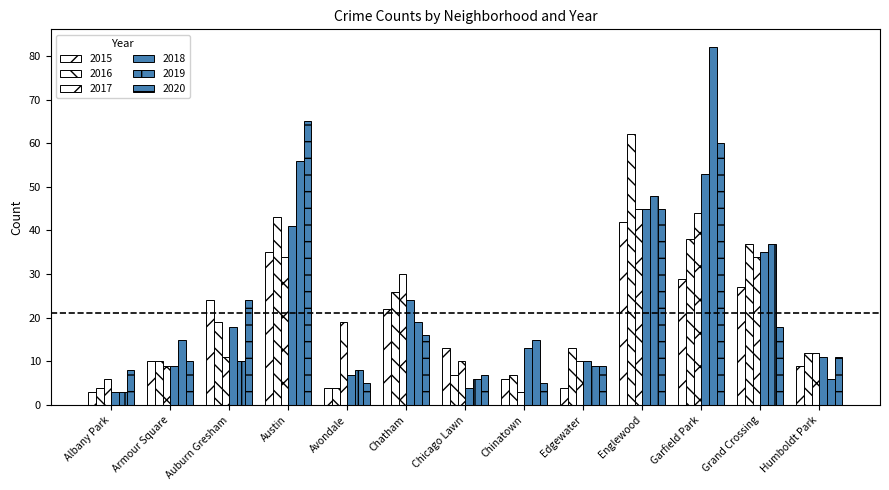

How many values in the 2015 series are below 13?

6